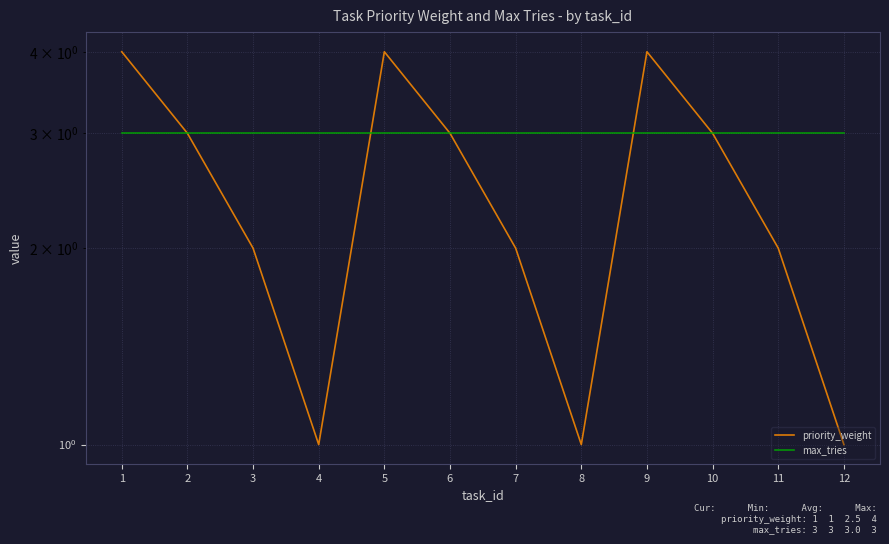

What is the greatest value displayed?

4